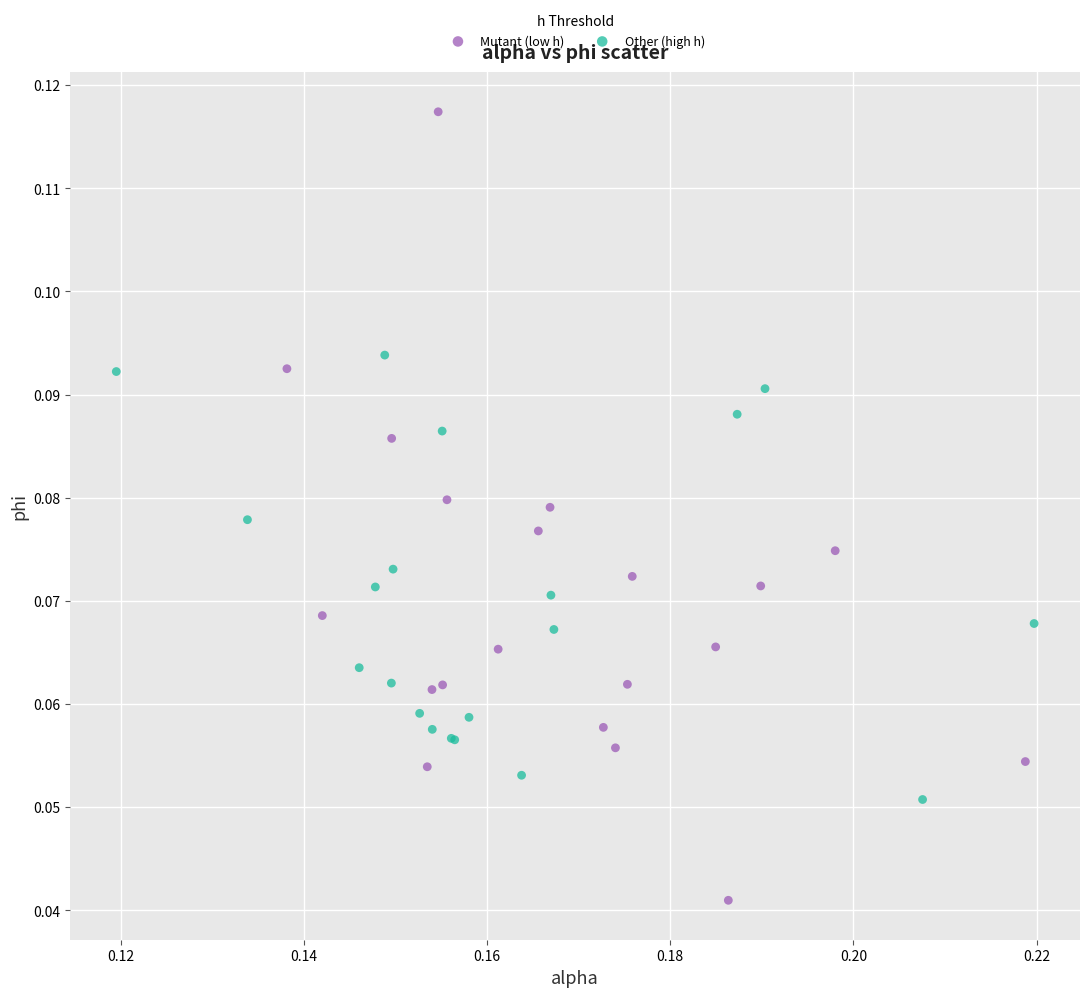

Which series reaches the minimum Y coordinate?

Mutant (low h)